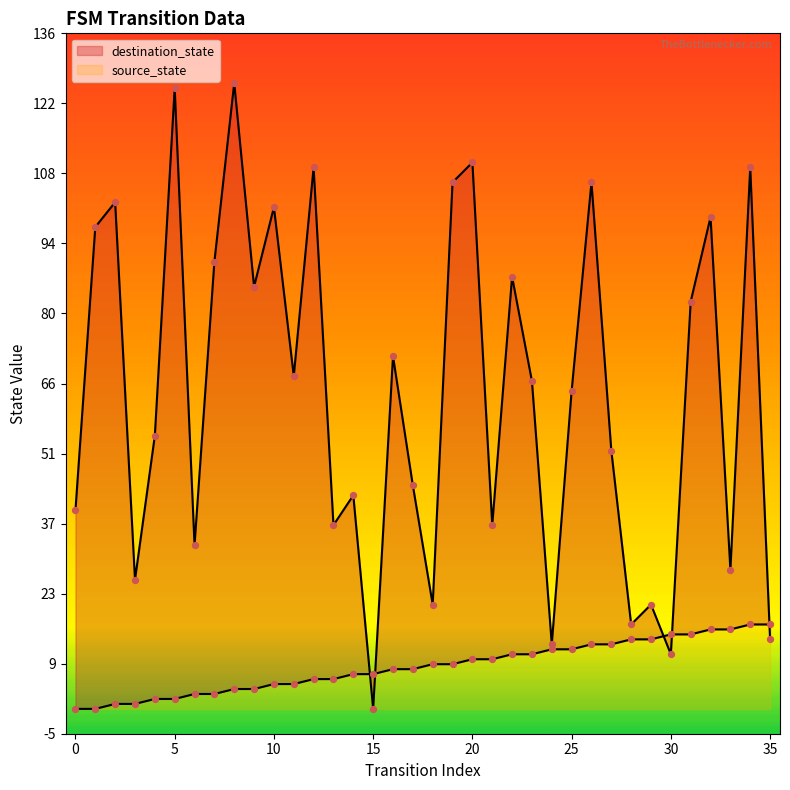

At which category is the sum across all series the highest?

8